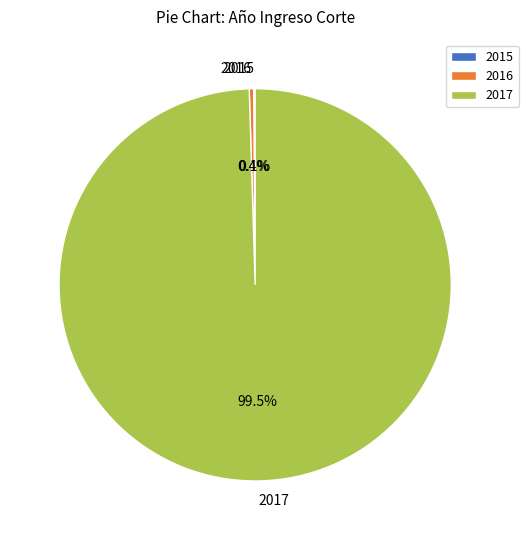

Is the sum of 2016 and 2017 greater than half?

Yes